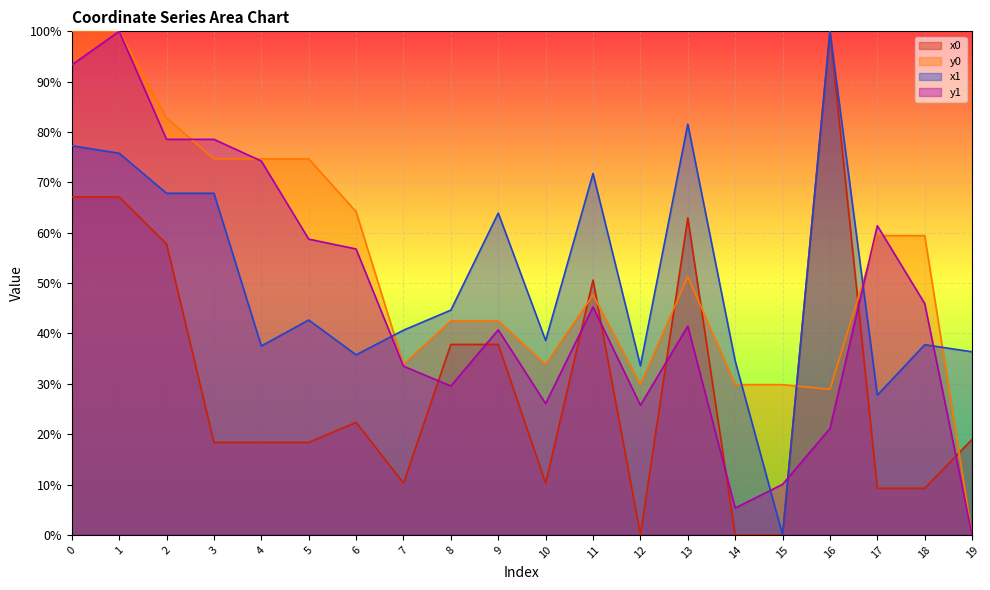

The value of x1 at 19 is 36.4. True or false?

True